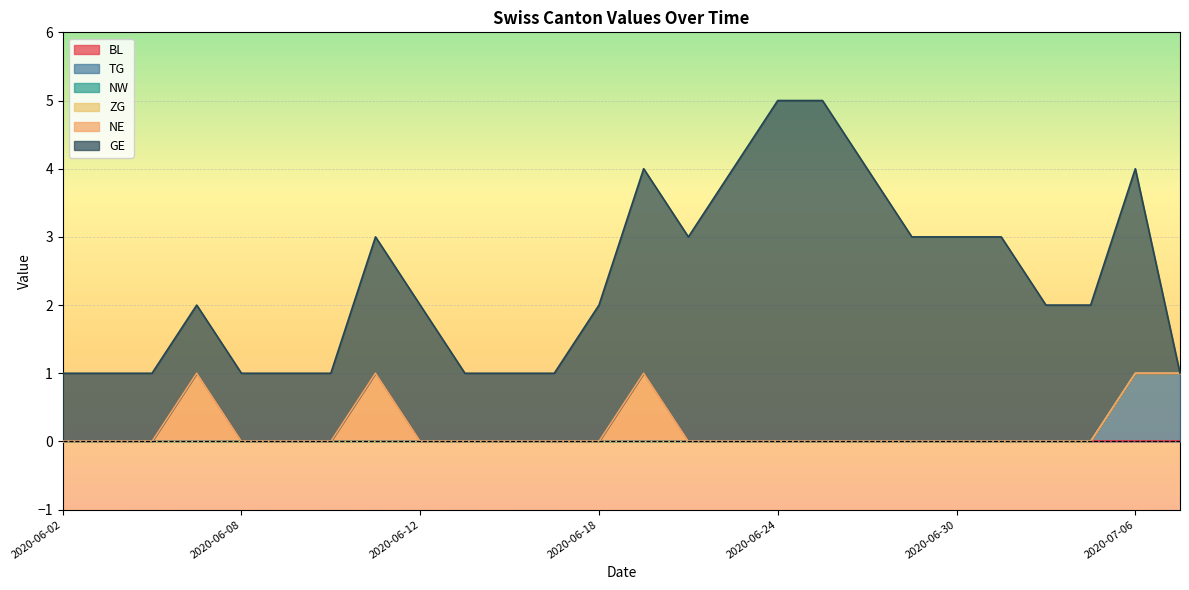

How many interior local peaks does the NE series have?

3